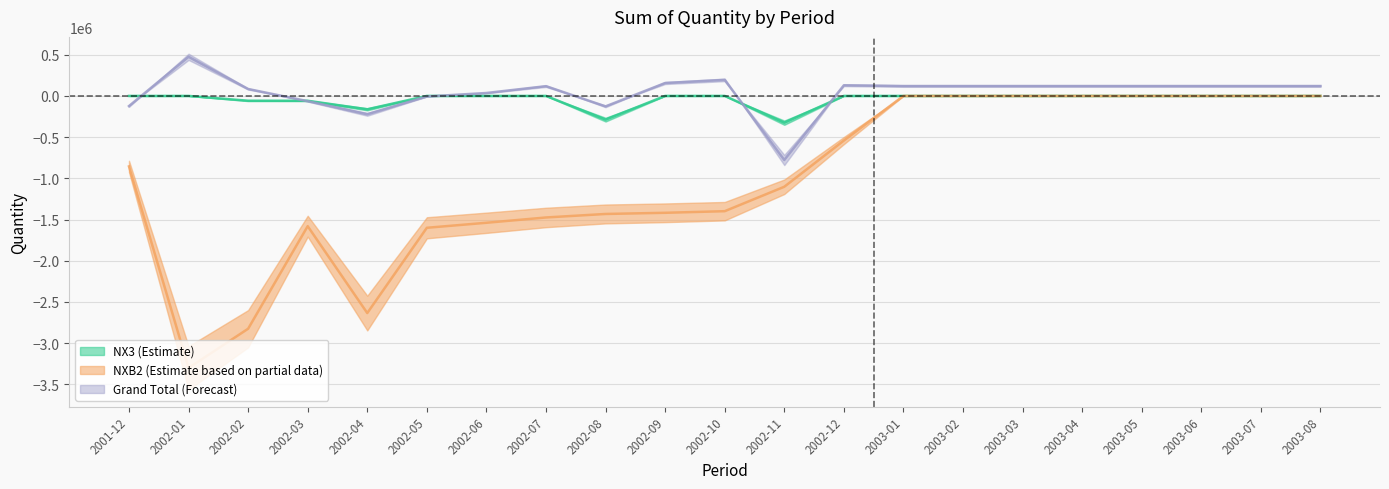

Which series has the widest spread of values?

NXB2 (Estimate based on partial data)